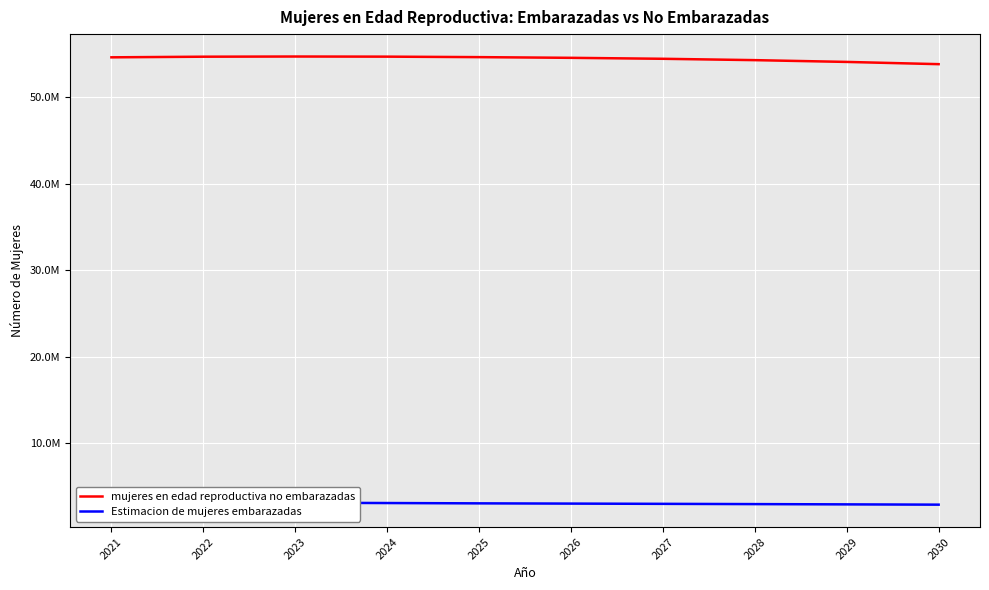

At which label is Estimacion de mujeres embarazadas closest to 3057673?

2025